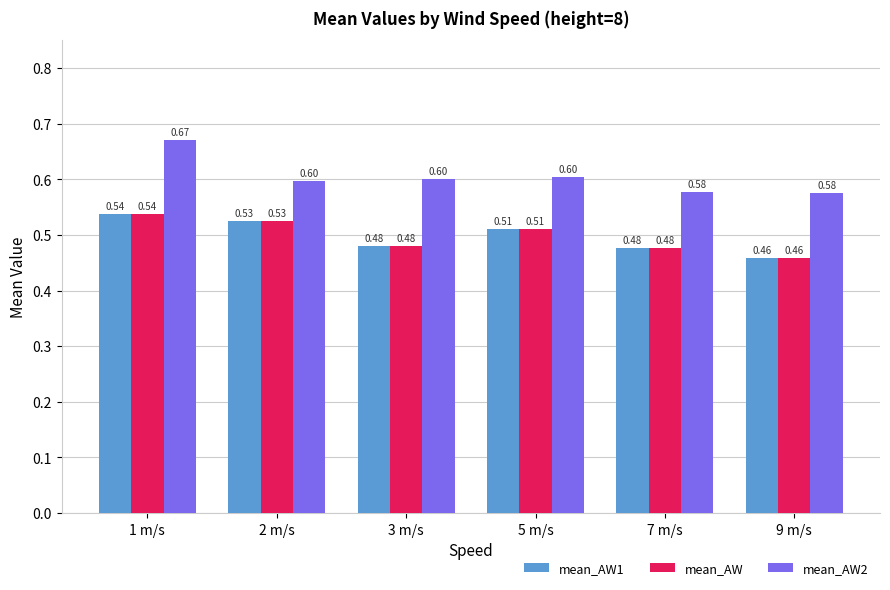

Which series changed the most between 1 m/s and 2 m/s?

mean_AW2